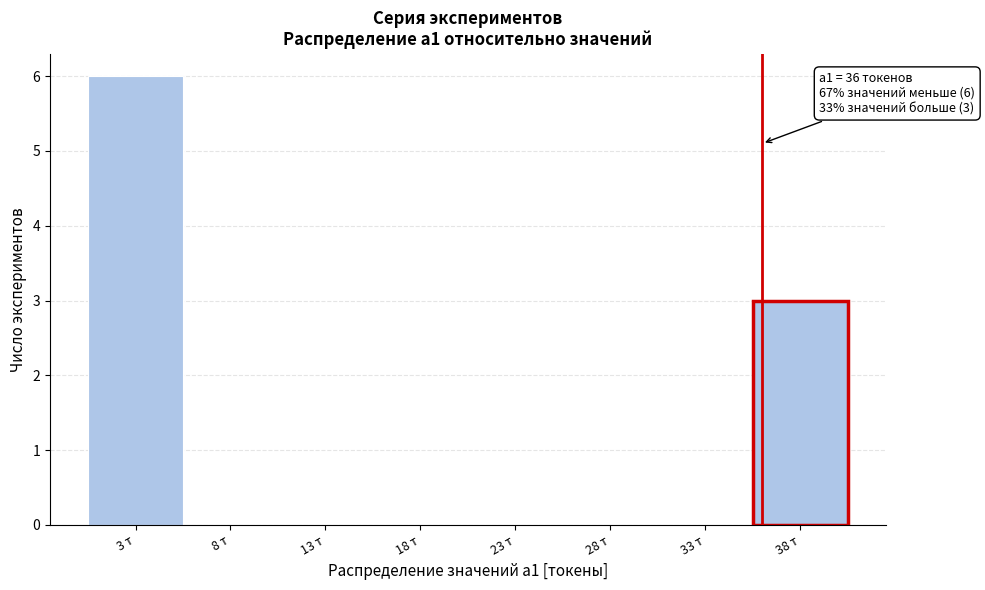

Which range on the x-axis has the tallest bar?

0.5 to 5.5